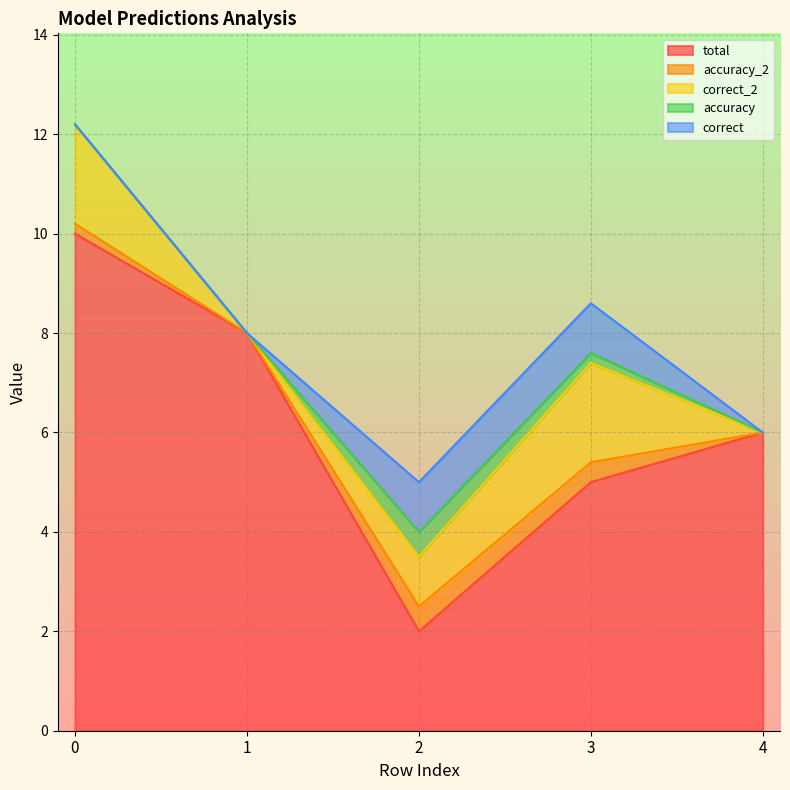

True or false: accuracy_2 and total intersect in this chart.

False